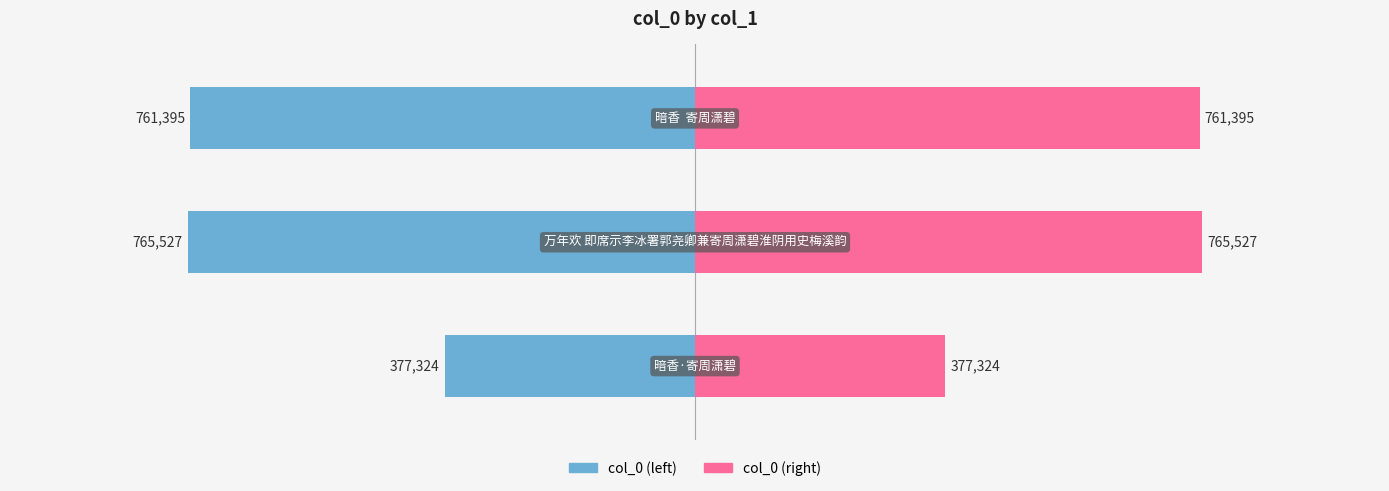

True or false: col_0 (left) has a value of -108038 at −1.25.

False